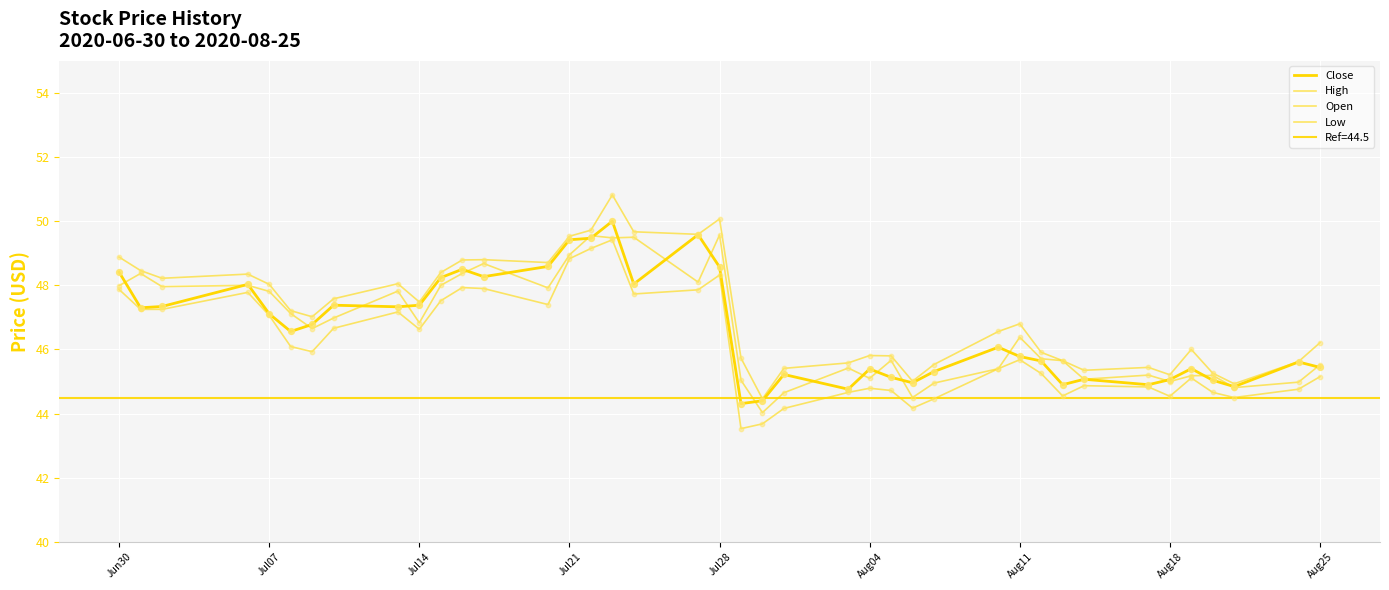

At how many categories does at least one series exceed 48?

16